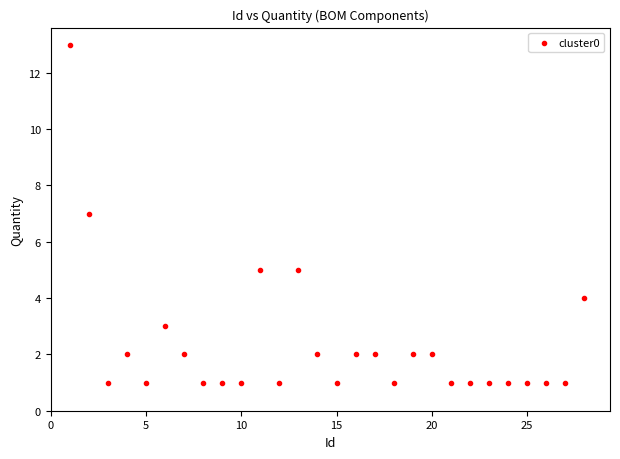

What is the range of Y values (max minus min)?

12